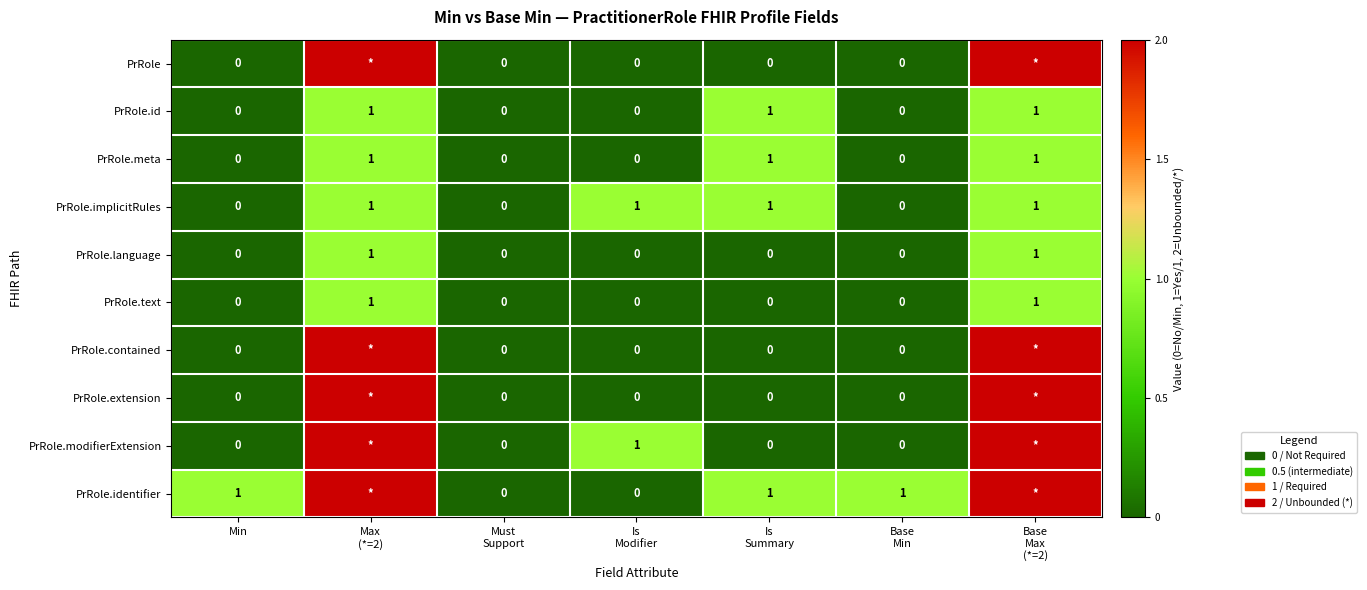

How many data points does each series have?

7